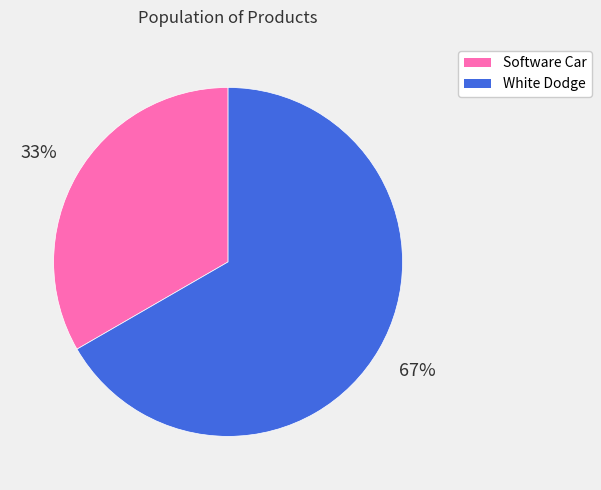

How many segments does this pie chart have?

2